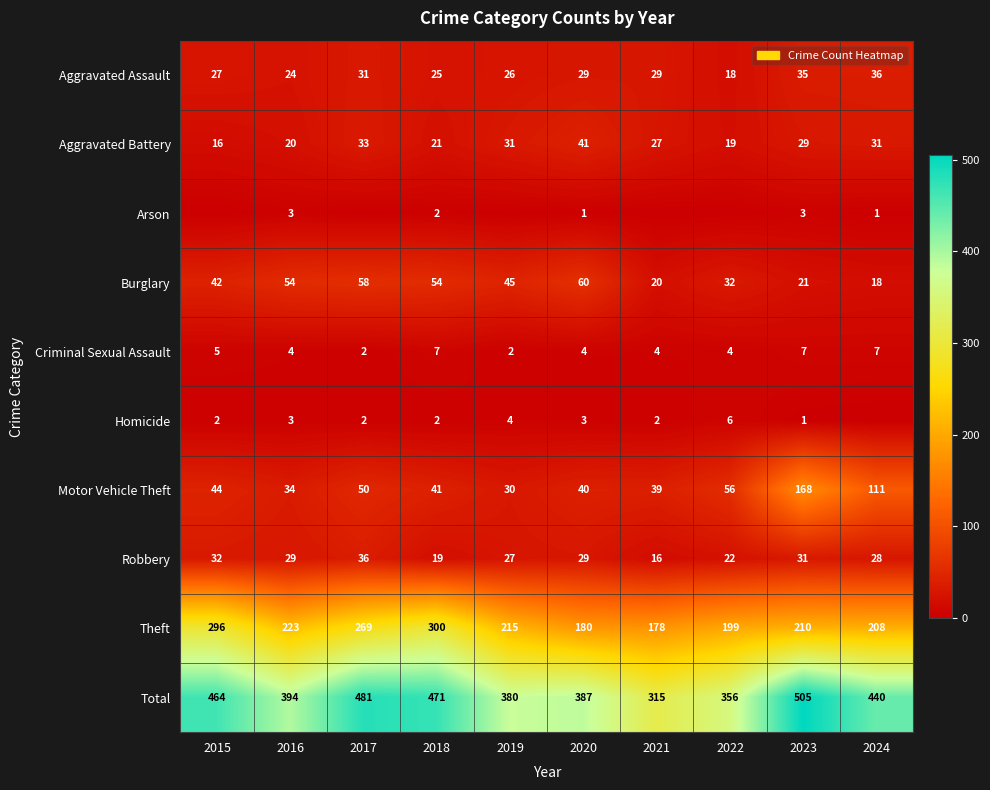

At which label does Aggravated Assault first exceed 29?

2017